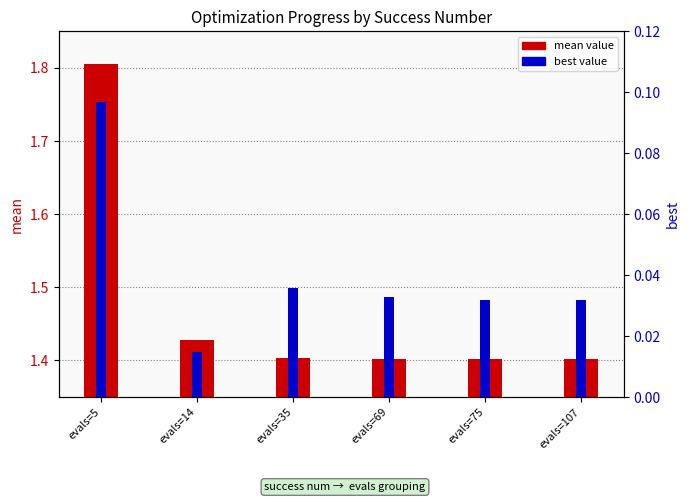

How many groups of bars are there?

6